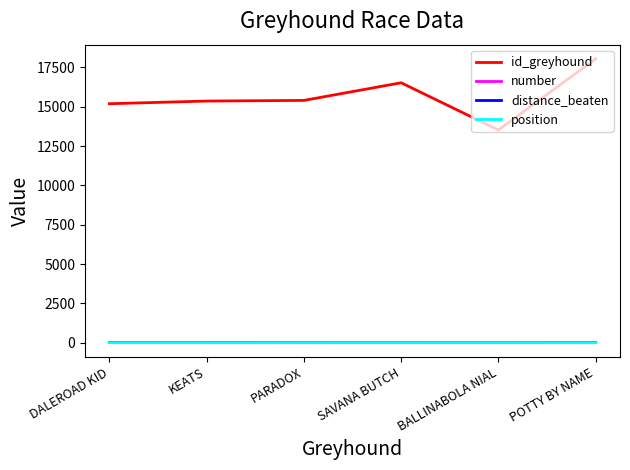

Which series has the widest spread of values?

id_greyhound